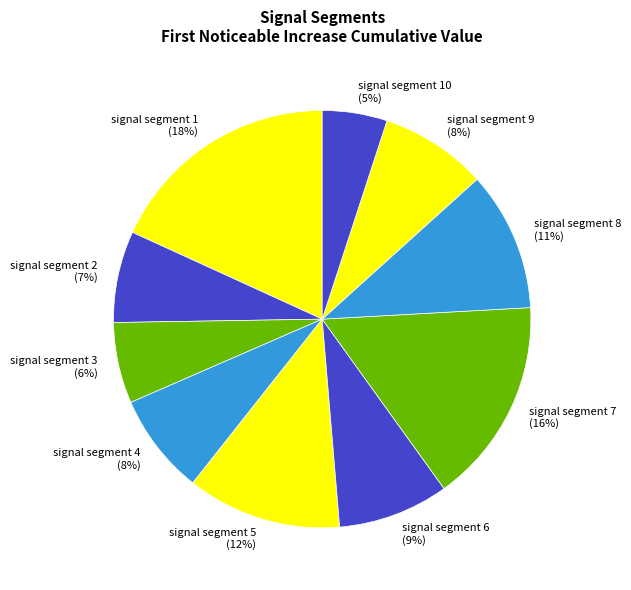

To the nearest percent, what is the difference between the signal segment 8 (11%) and signal segment 9 (8%) slice percentages?

3%